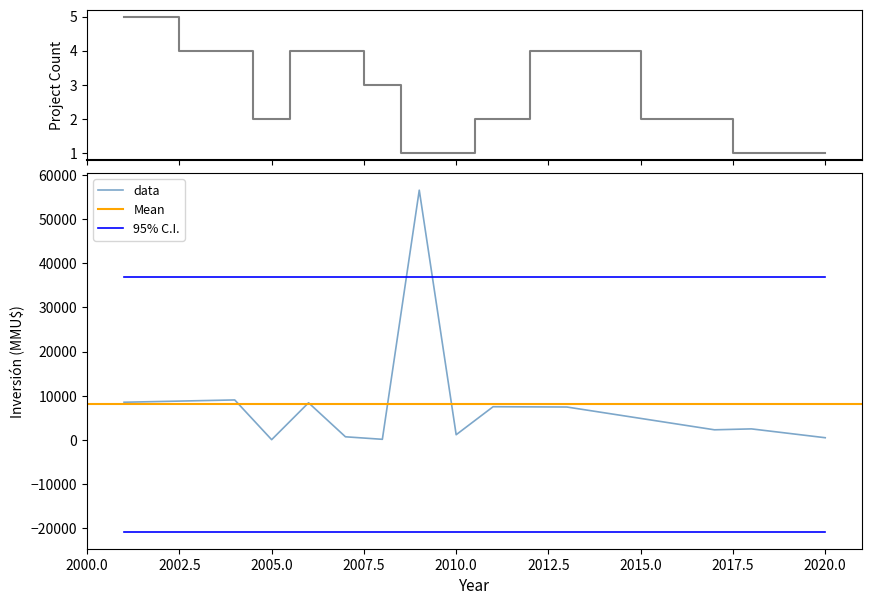

True or false: Inversión(MMU$) has more than 1 interior local peaks.

True